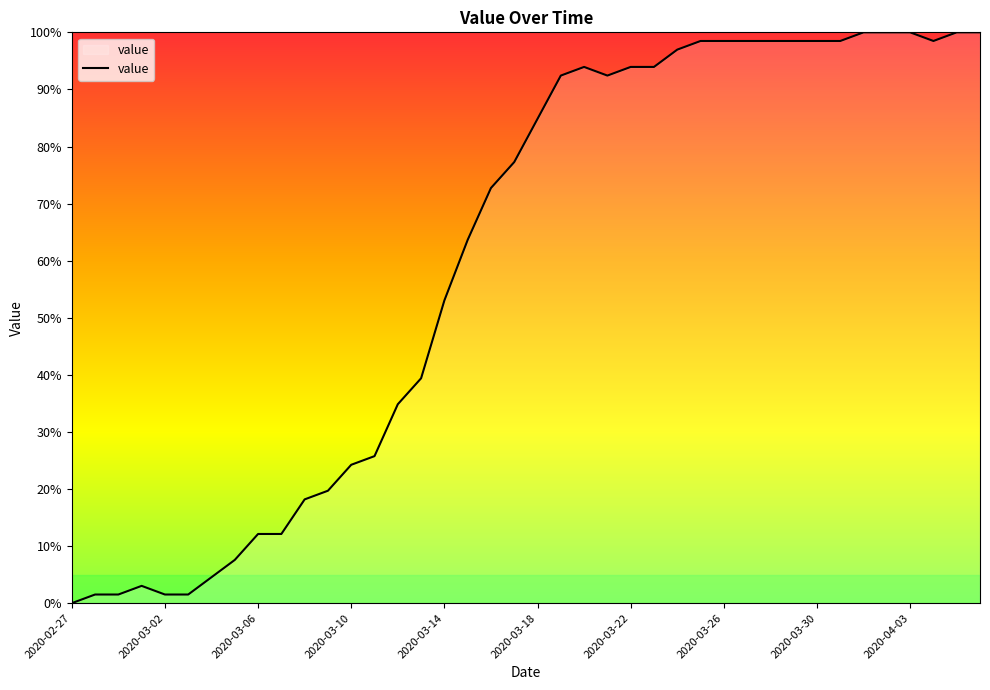

What is the greatest value displayed?

100.0